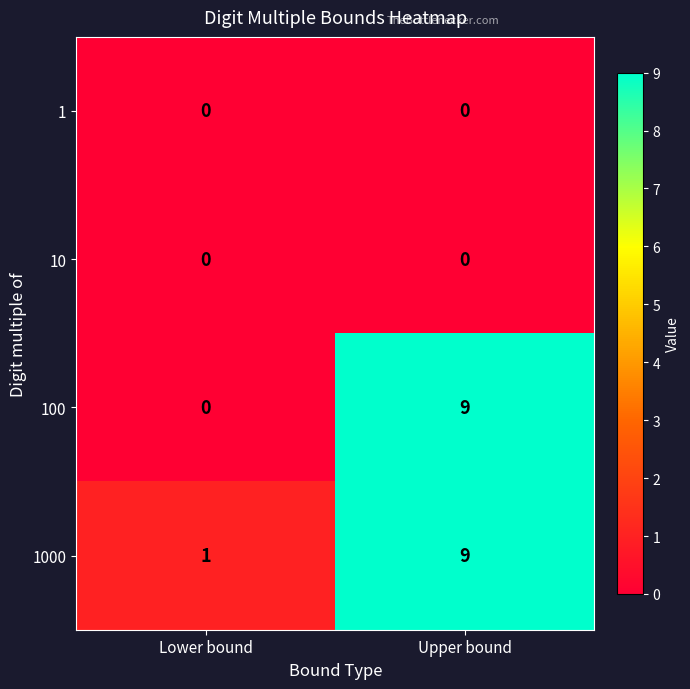

What is the maximum value shown in the chart?

9